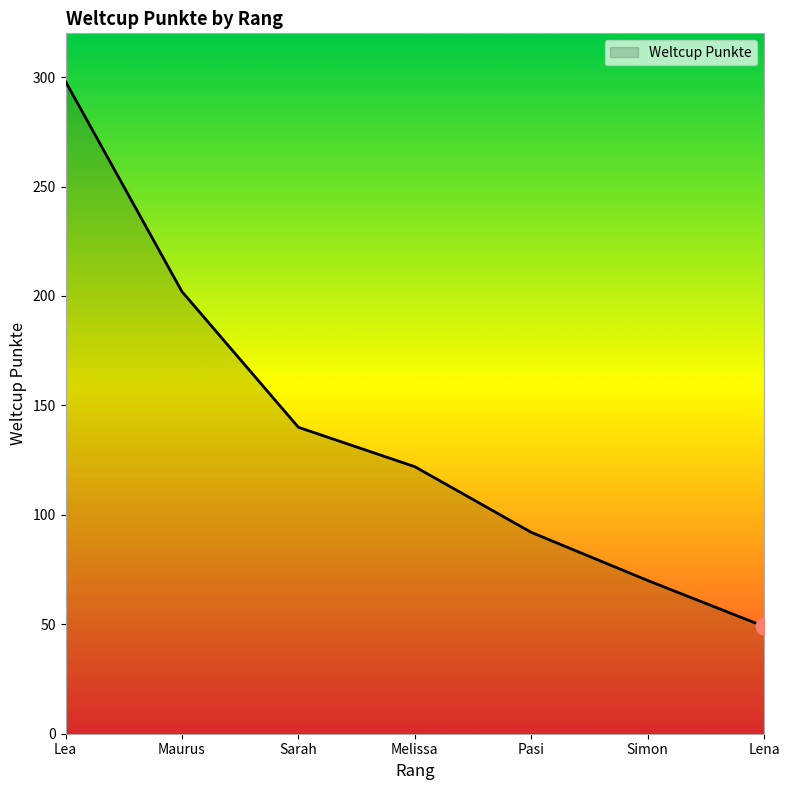

Reading left to right, list all the values displayed in this chart.

298	202	140	122	92	70	49